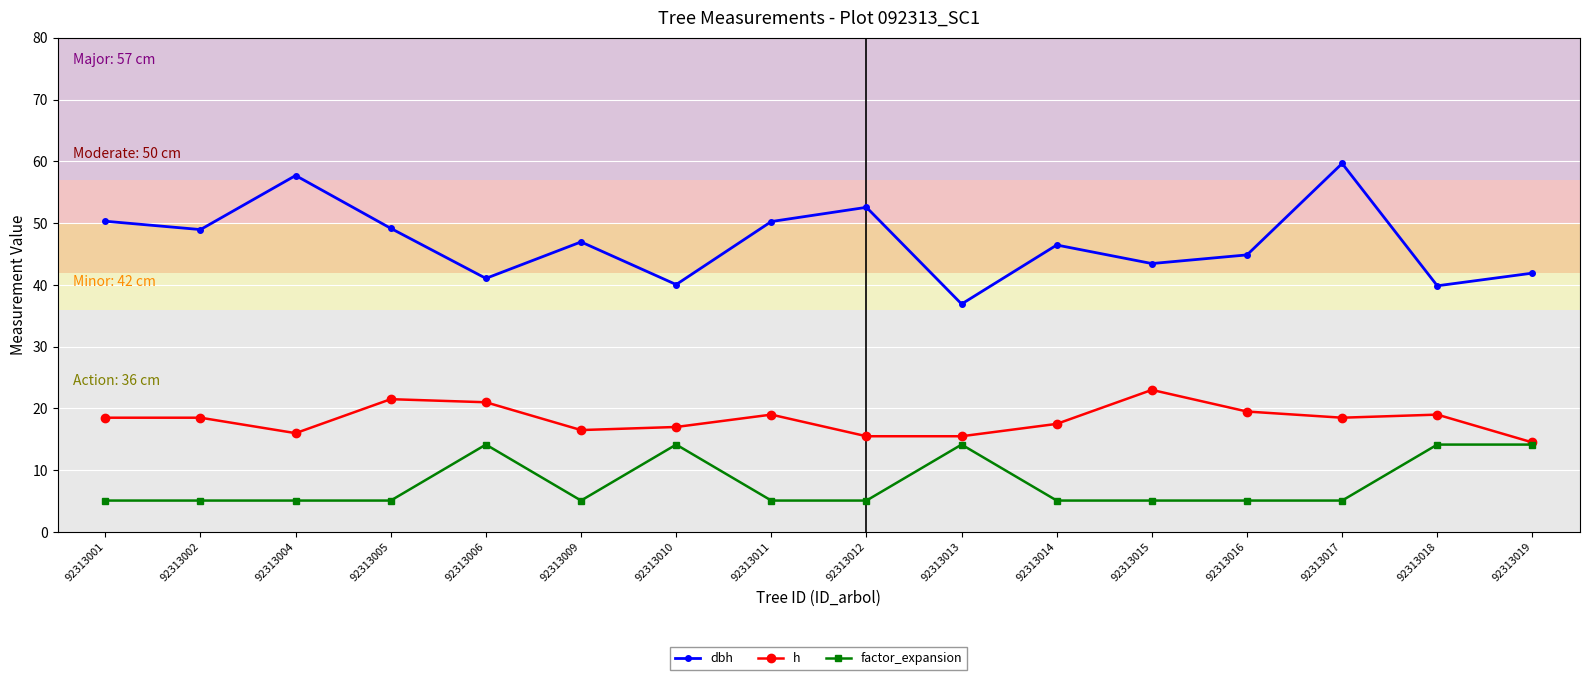

Where does the h series first go above 18?

92313001